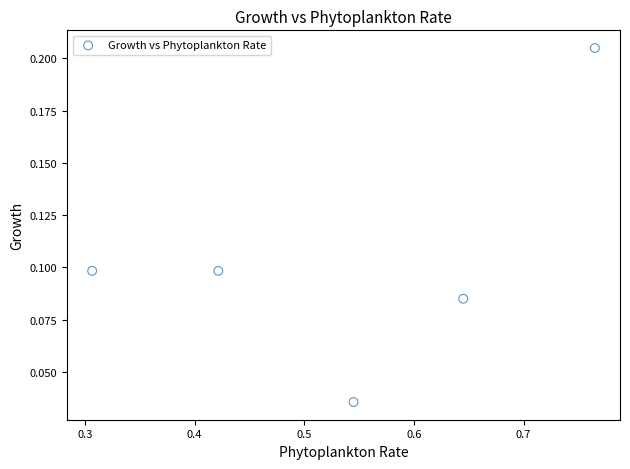

What is the average X value?

0.5